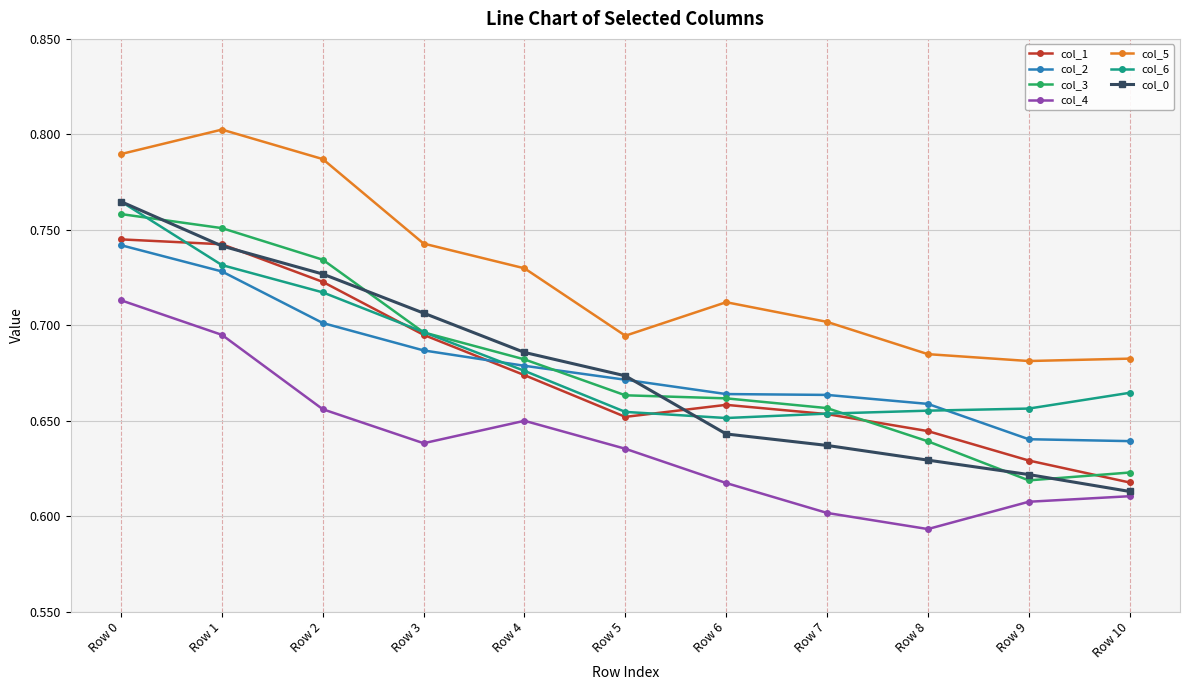

The value of col_4 at Row 2 is 0.7. True or false?

True